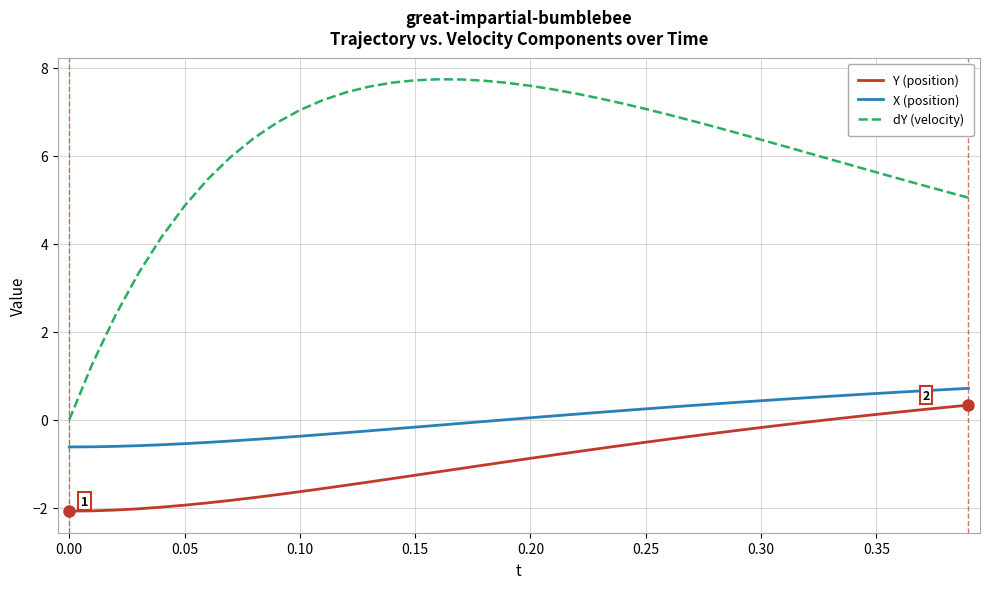

What is the difference between the maximum and minimum values in the dY (velocity) series?

7.7